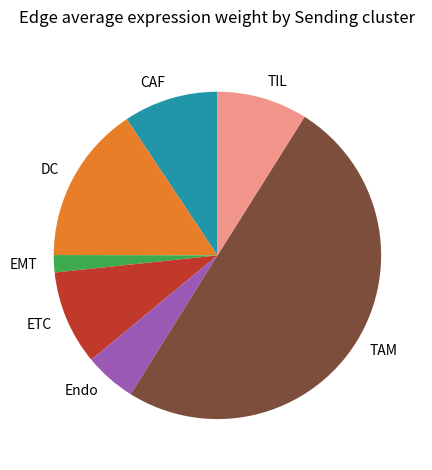

Is CAF the majority of the pie?

No